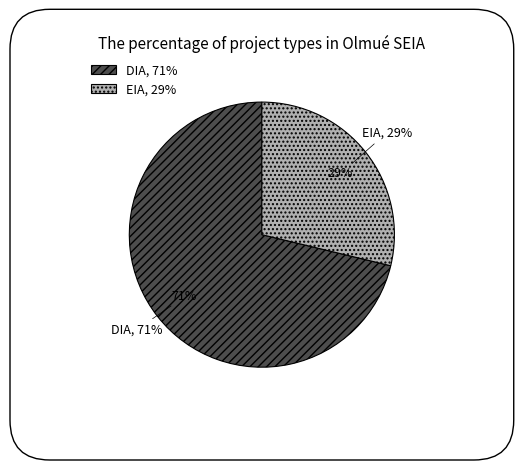

To the nearest percent, what is the average slice percentage?

50%